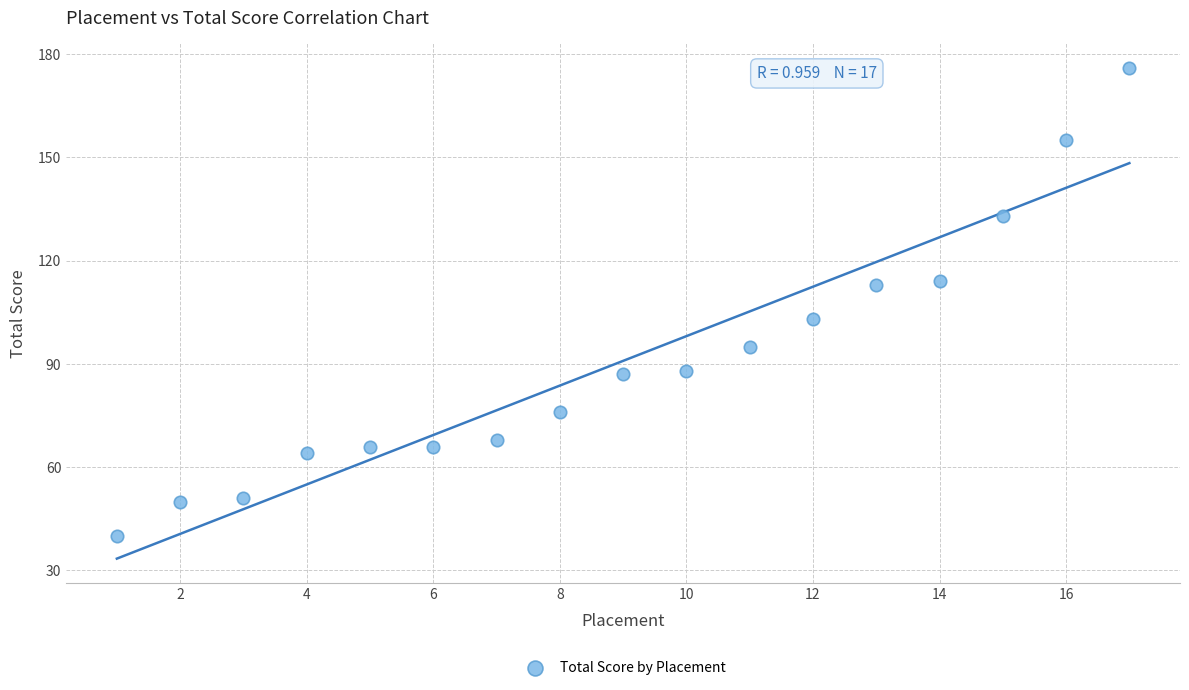

What is the range of Y values (max minus min)?

136